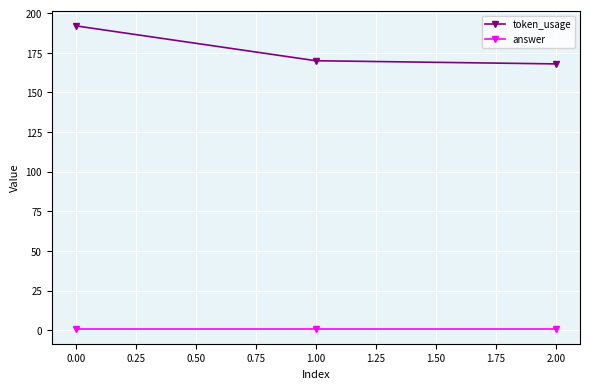

Rank the series by their average value, from lowest to highest.

answer, token_usage